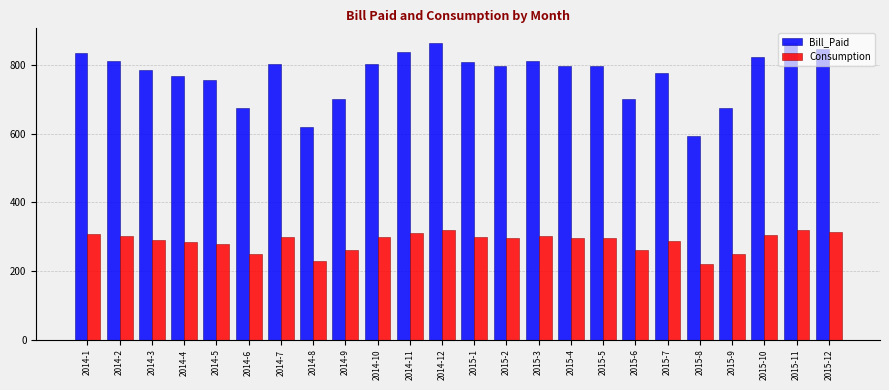

Rank the series at 2014-12 from highest to lowest value.

Bill_Paid, Consumption